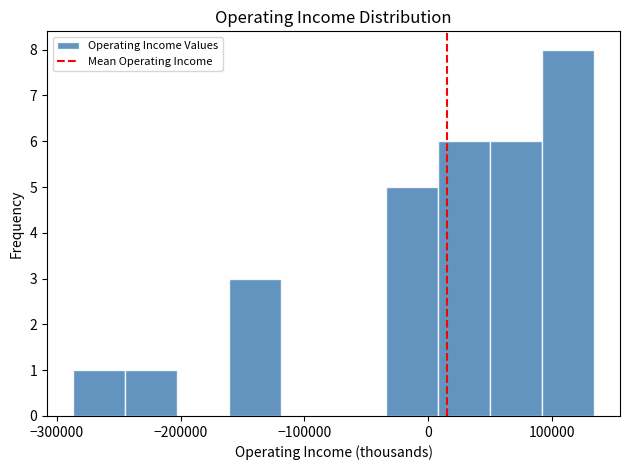

Over which range of the x-axis is the bar tallest?

90000 to 130000